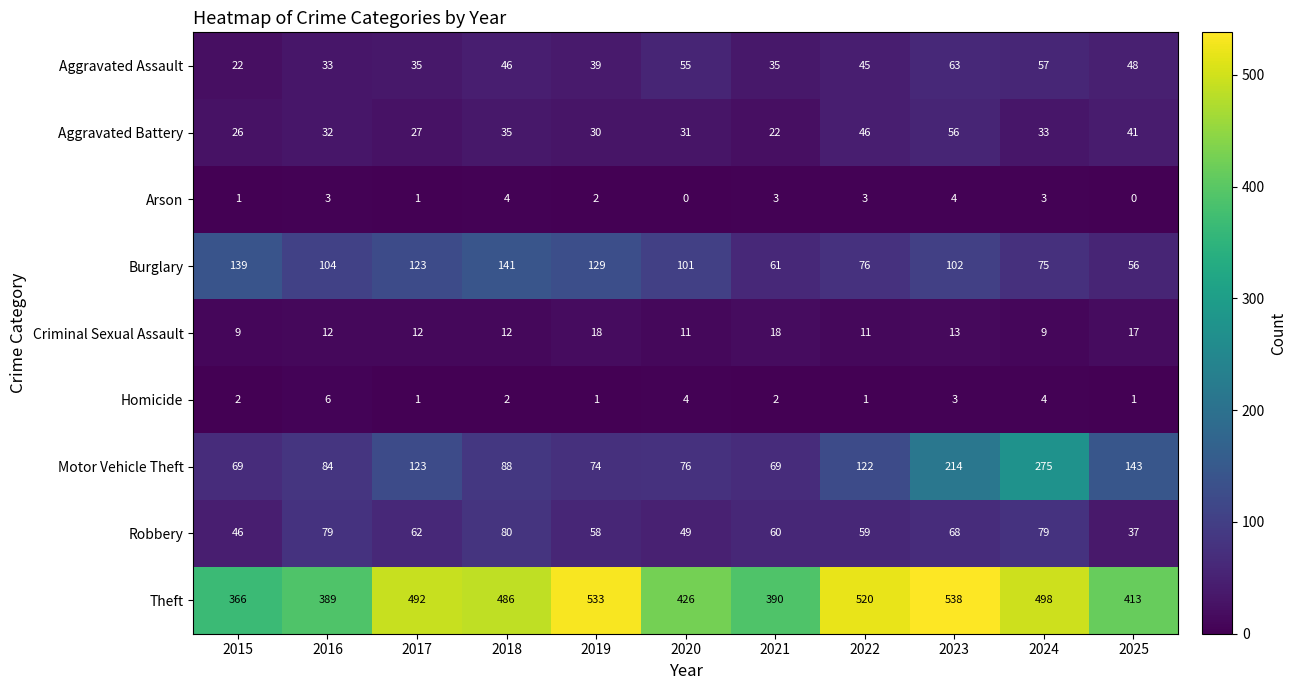

How many data points does each series have?

11